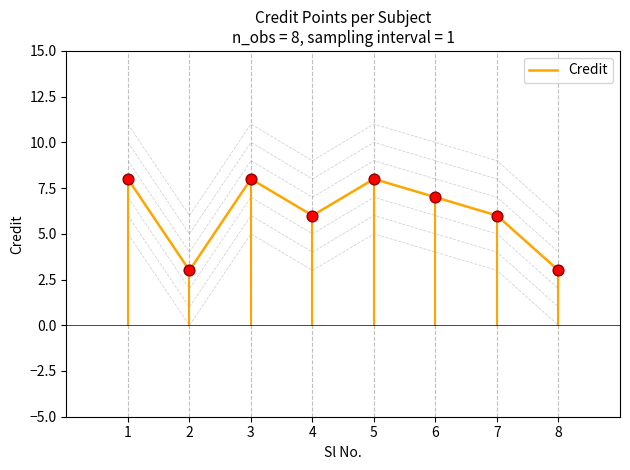

Between 1 and 8, which is larger?

1